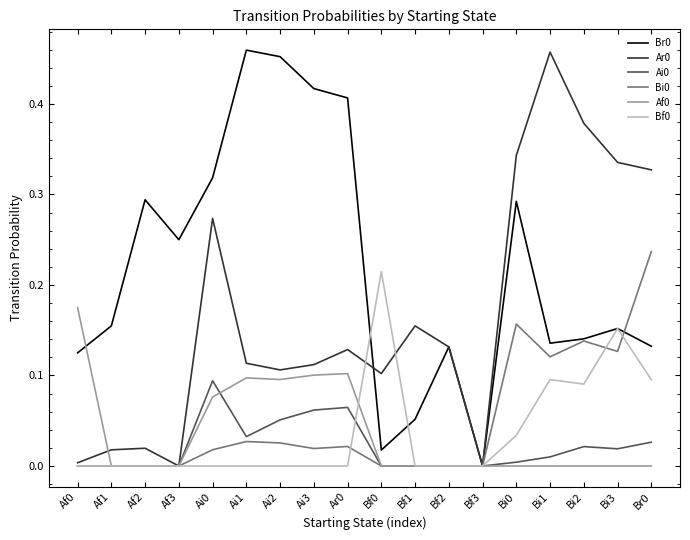

In Bf0, how many points are higher than both neighbors (excluding endpoints)?

3